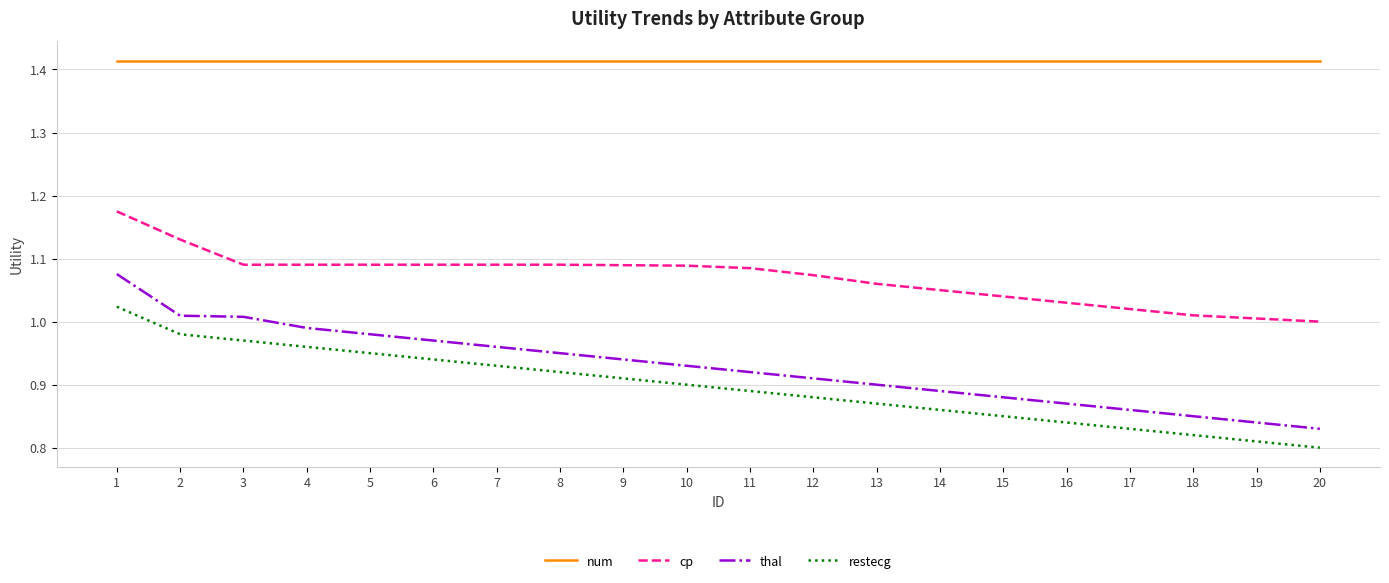

True or false: restecg has a value of 0.5 at 16.

False